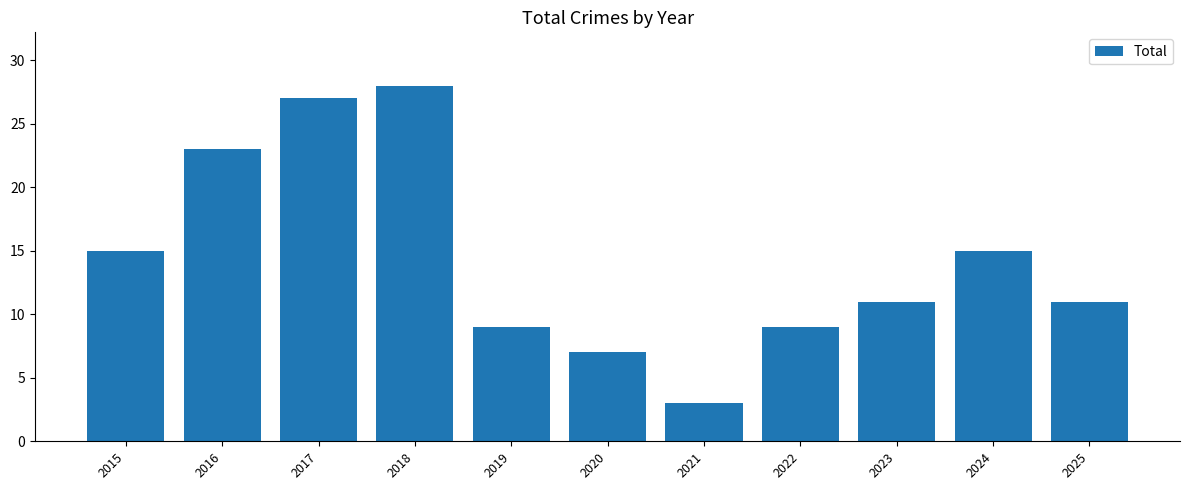

Does the chart contain stacked bars?

No